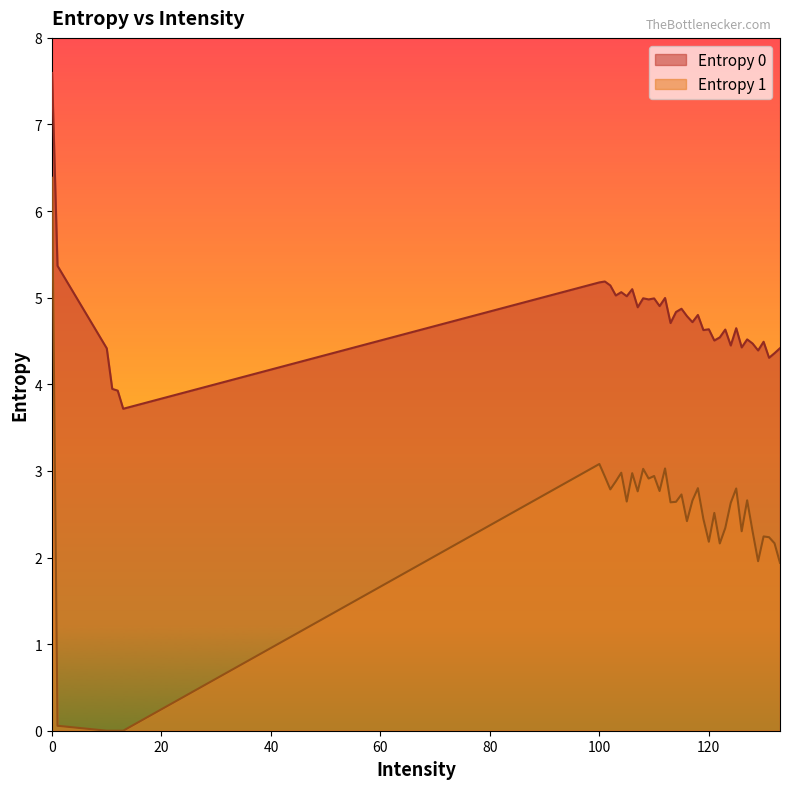

How many lines are shown in the chart?

2